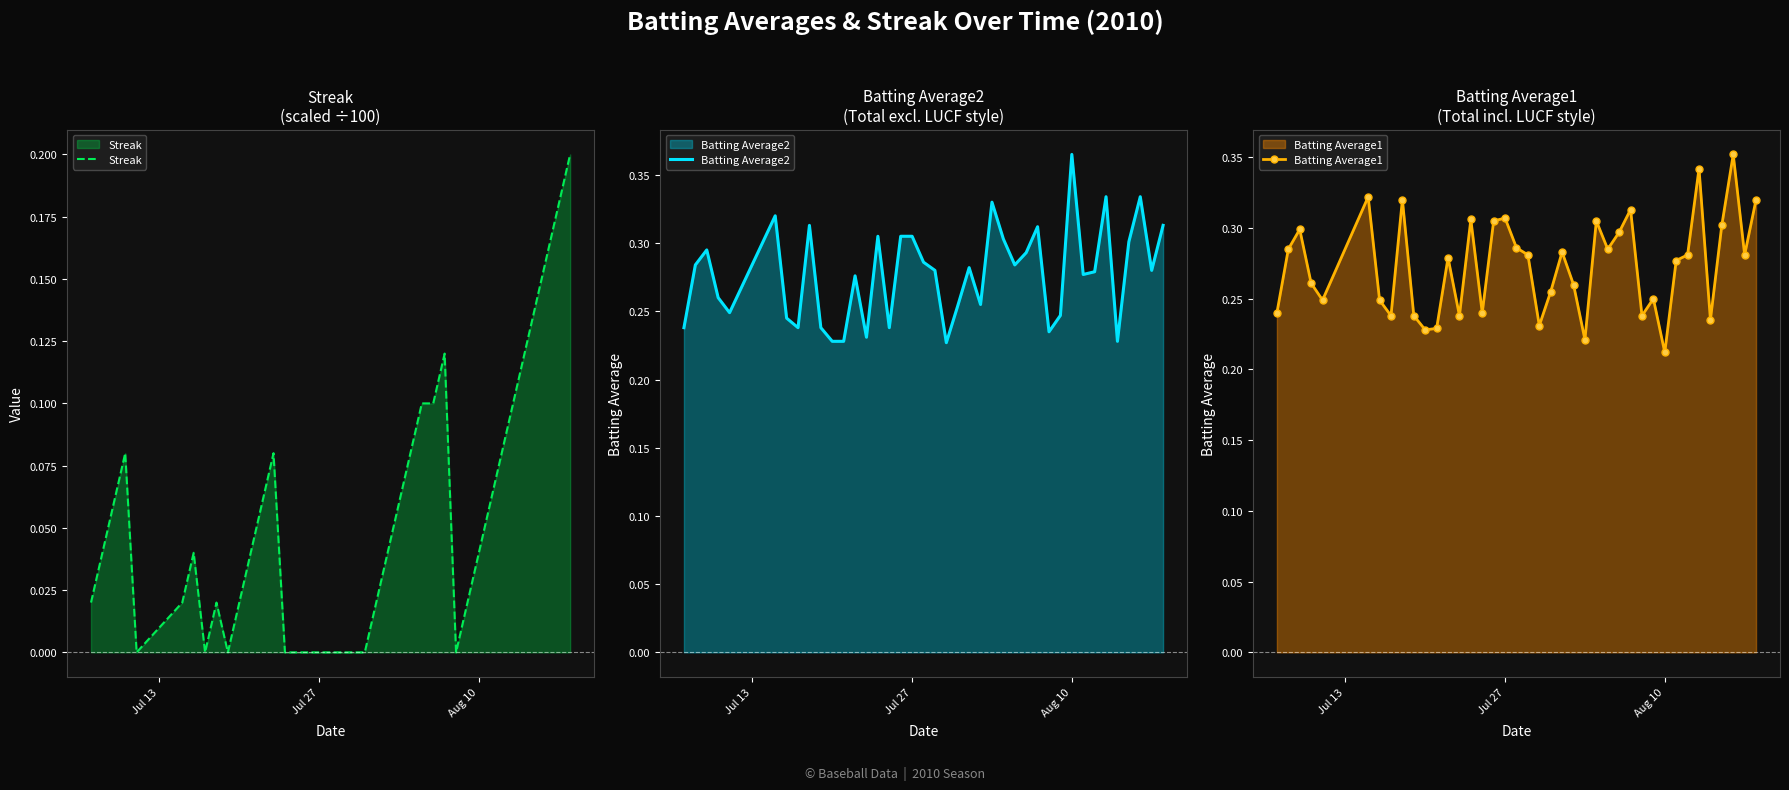

At which label is Batting Average1 closest to 0?

Aug 10